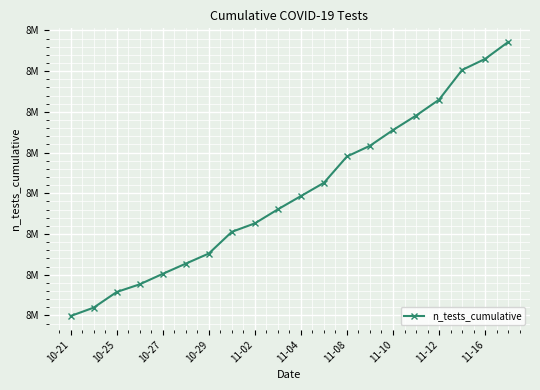

Does the chart have visible grid lines?

Yes